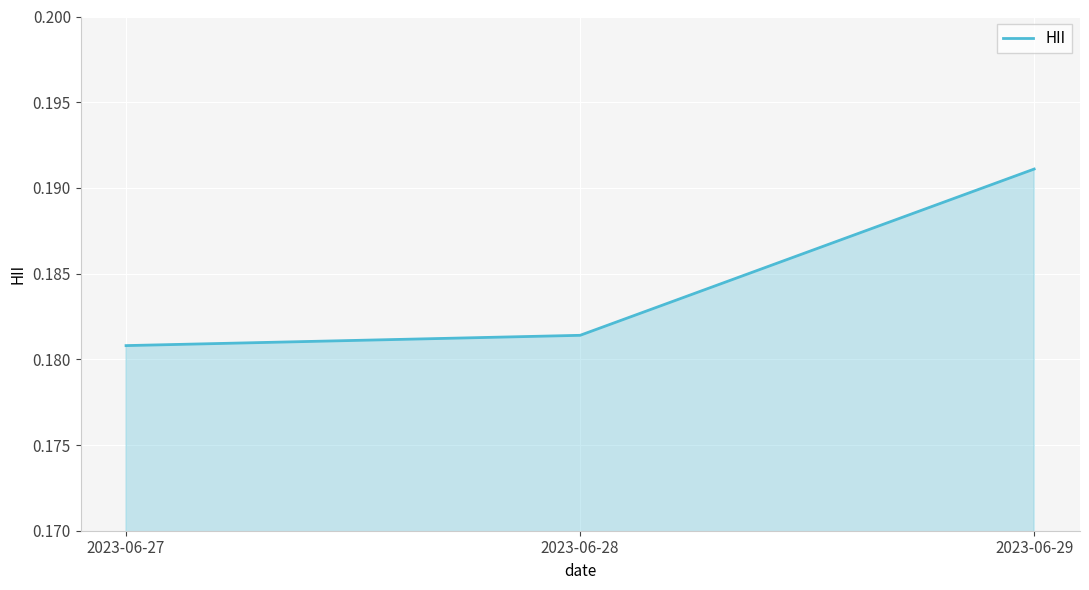

At which category does the chart reach its minimum across all series?

2023-06-27